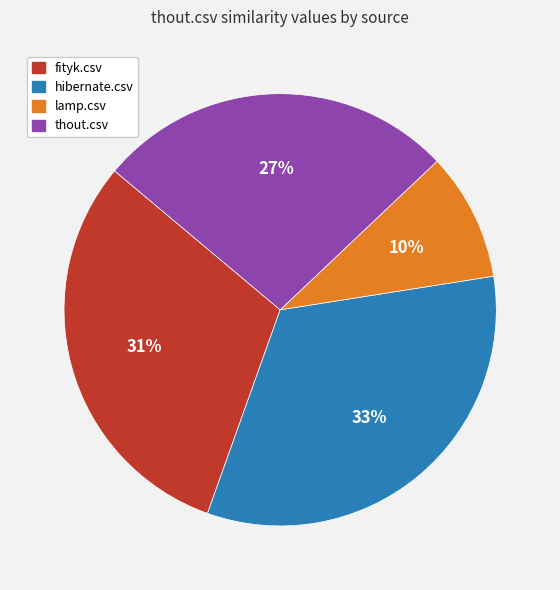

To the nearest percent, what portion does thout.csv represent?

27%